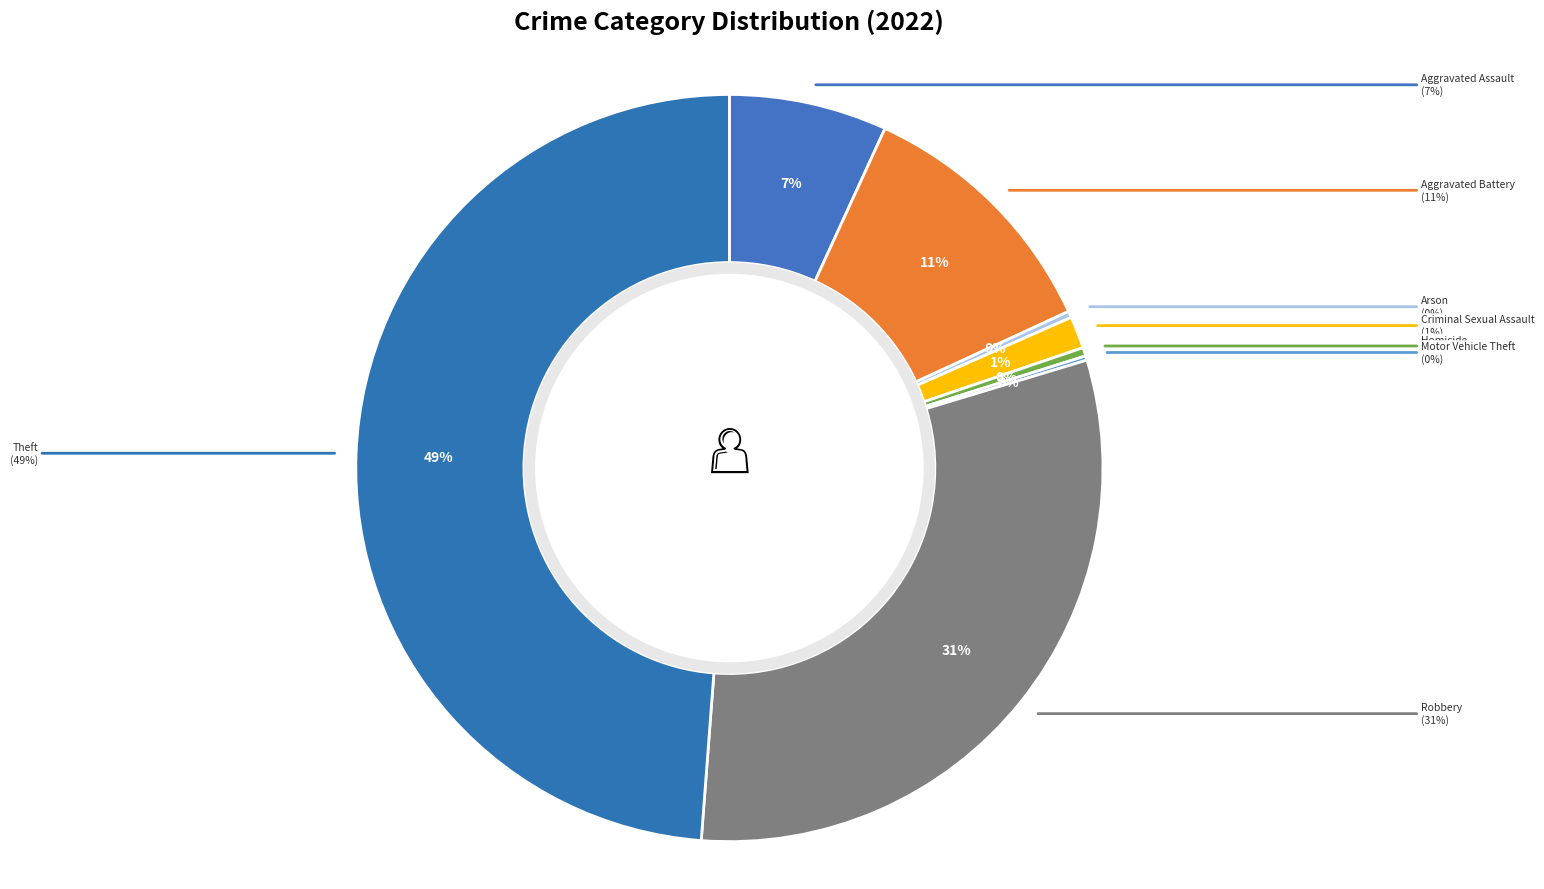

Which slice is the largest?

Theft